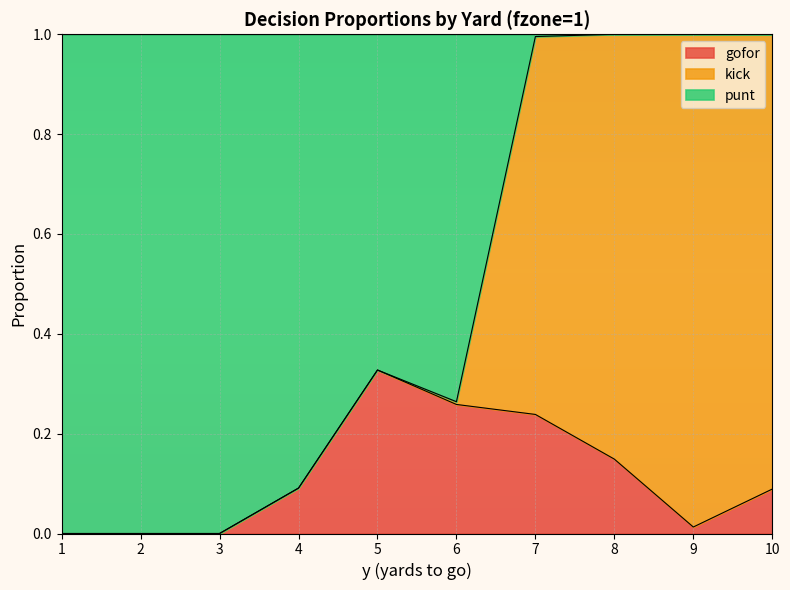

Between 3 and 7, which series saw the biggest shift?

punt